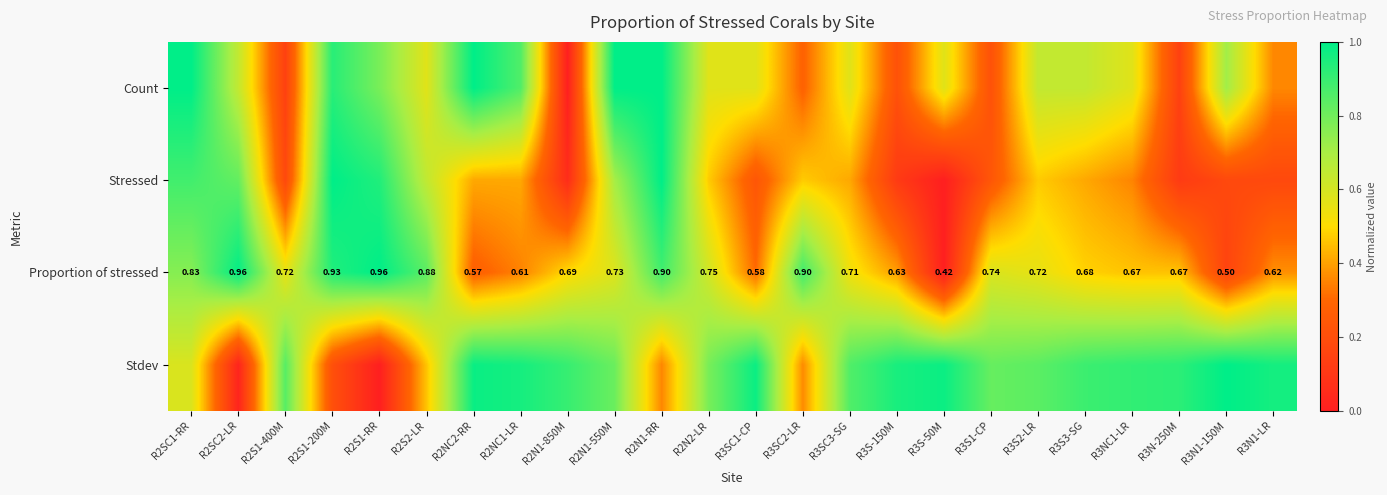

Is it true that Stressed equals 1.4 at R2SC2-LR?

False